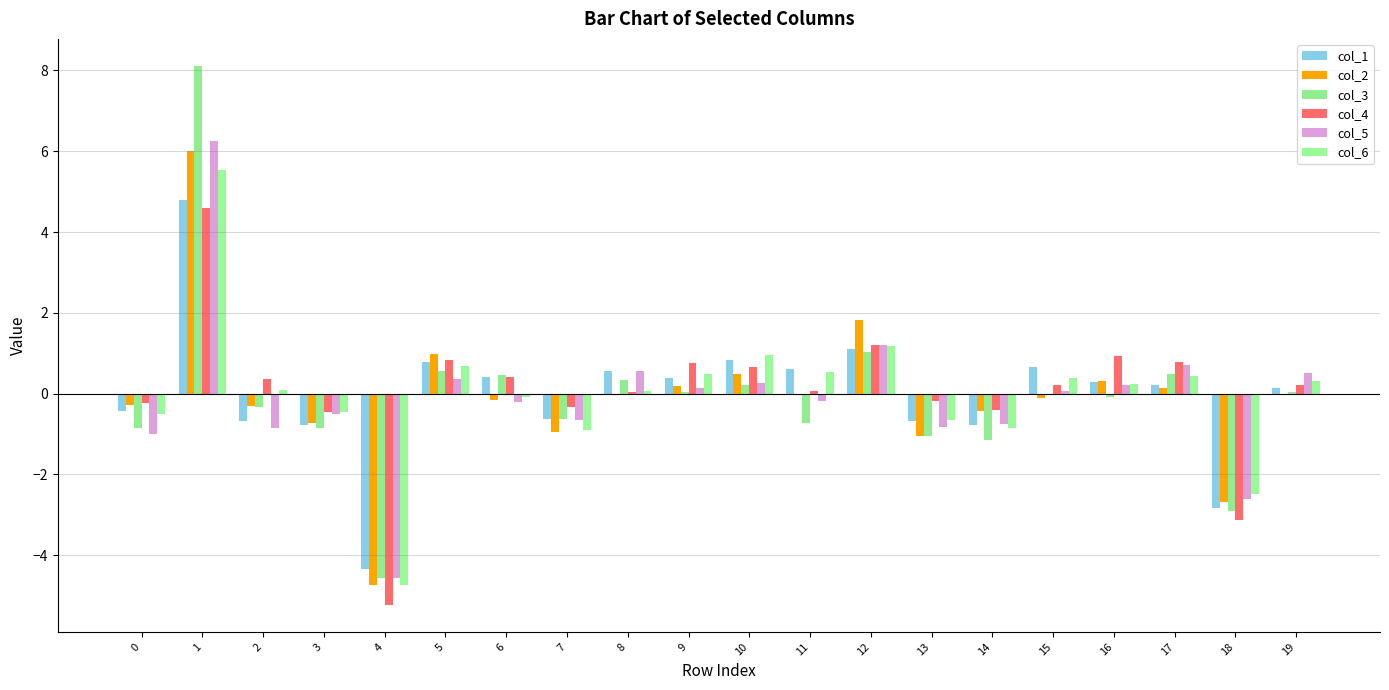

Count the number of categories in the chart.

20